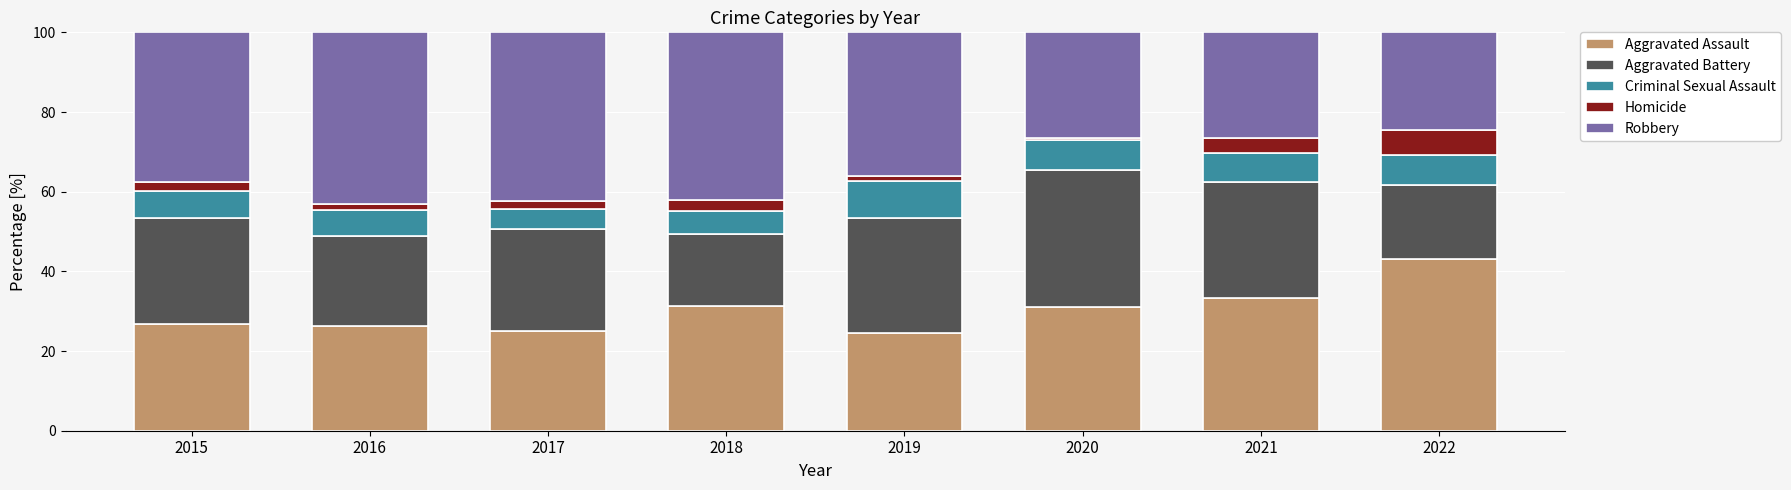

What is the total value across all series at 2022?

100.0